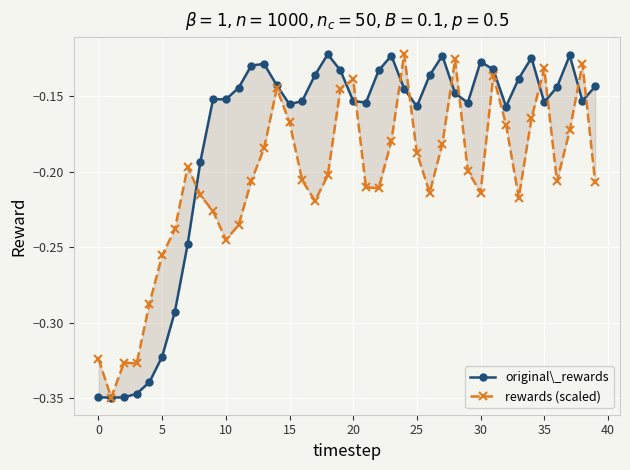

What is the difference between the highest and lowest values at 36?

0.1